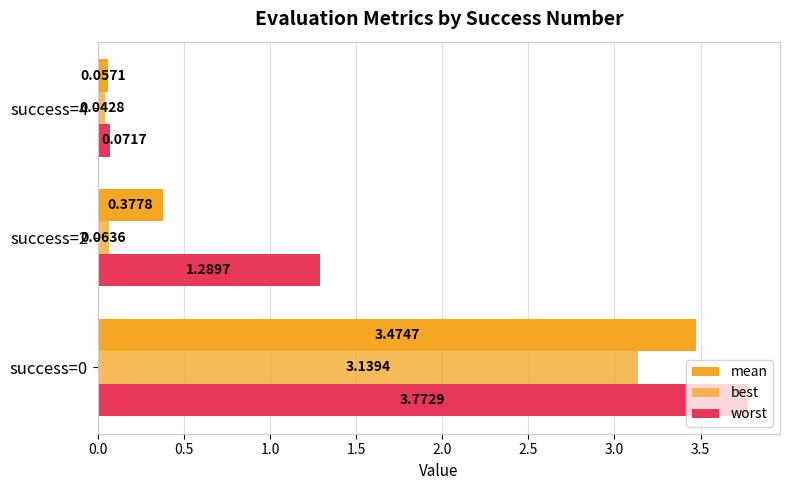

What position from the right is 0.5?

2